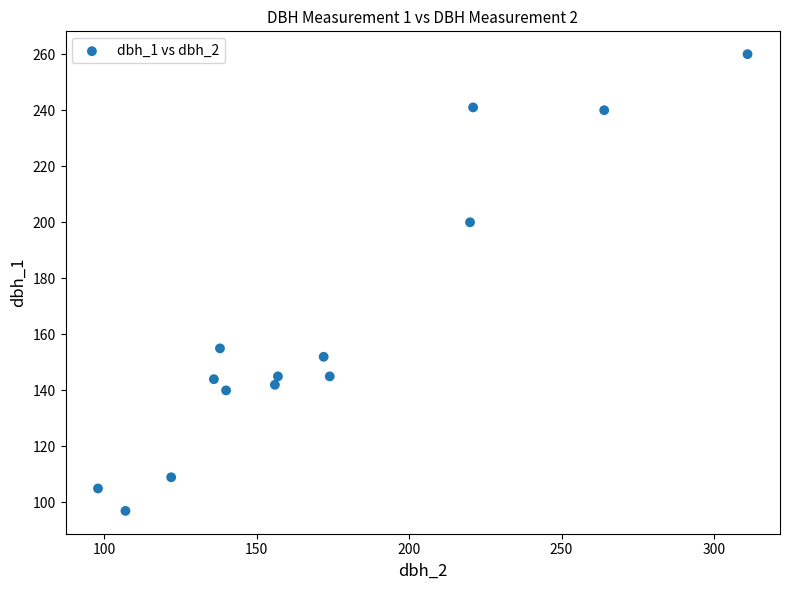

What is the range of Y values (max minus min)?

163